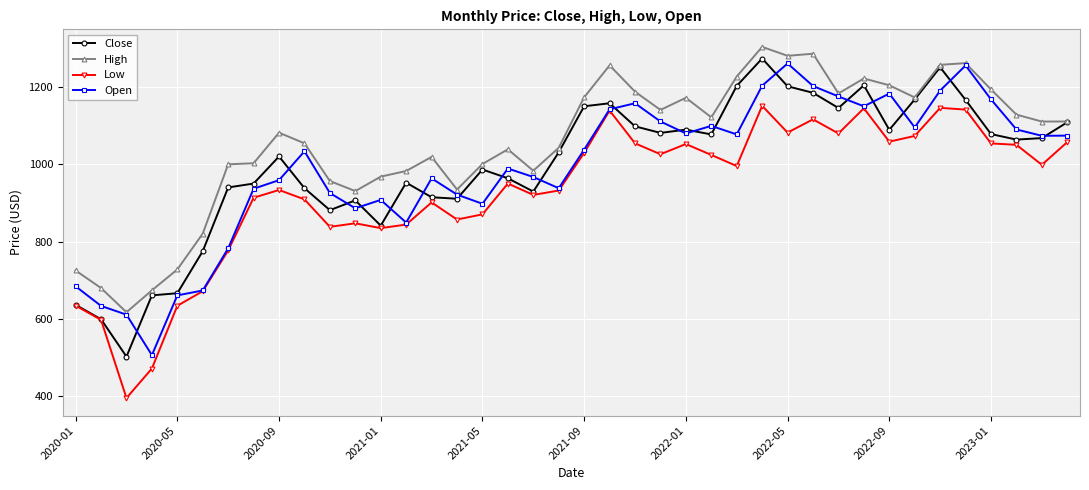

Which series has the largest total across all categories?

High